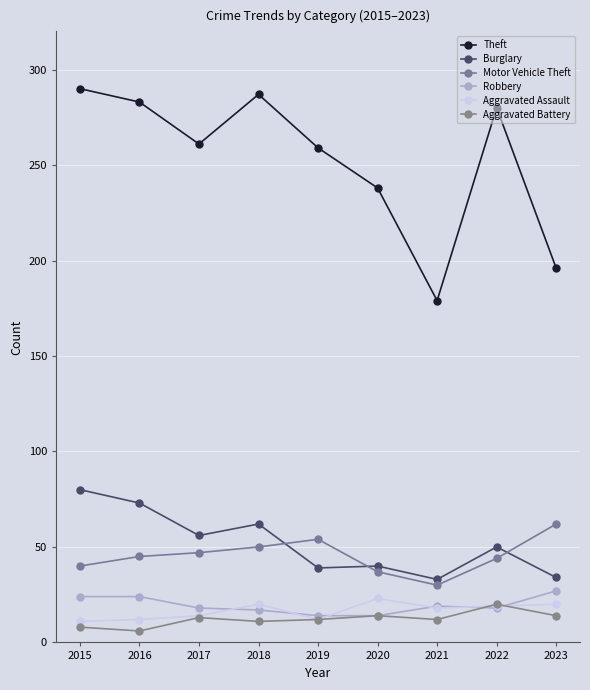

What is the maximum value for Motor Vehicle Theft?

62